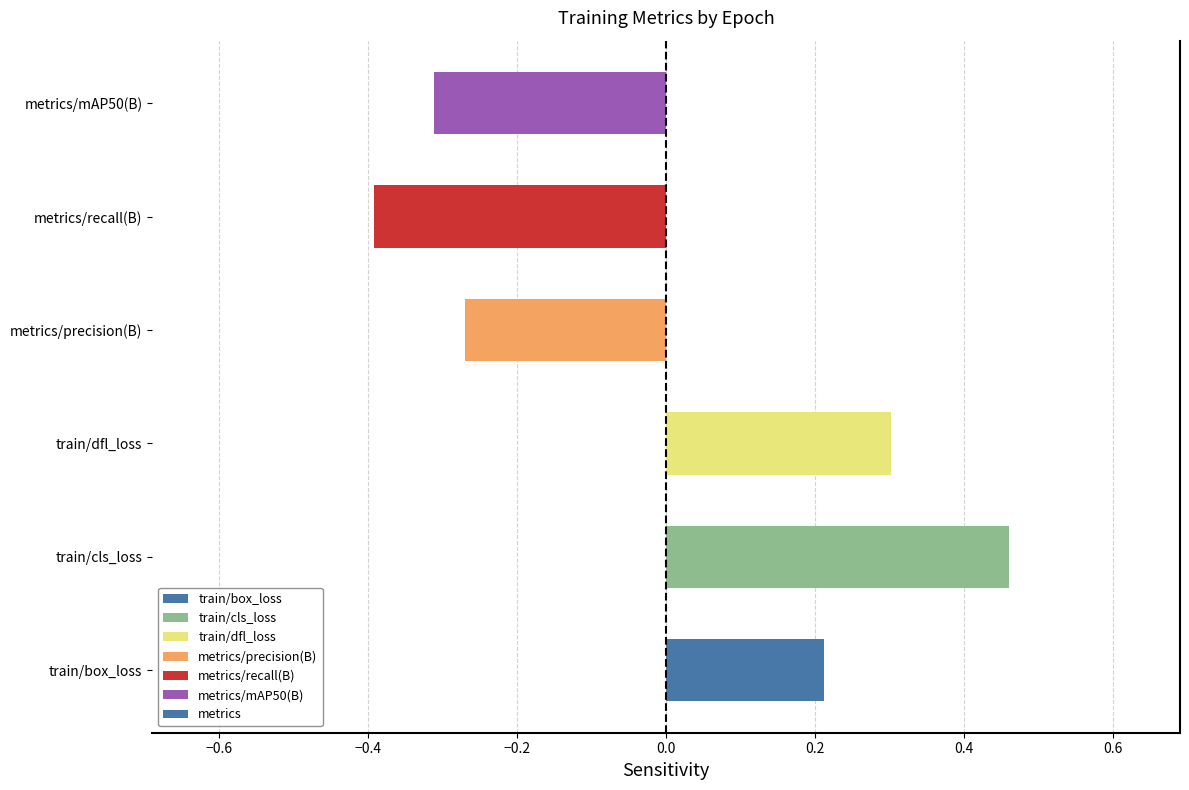

Are the bars horizontal?

Yes